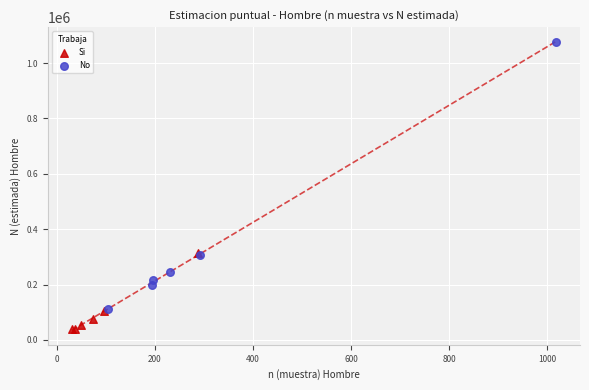

Which series reaches the maximum Y coordinate?

No